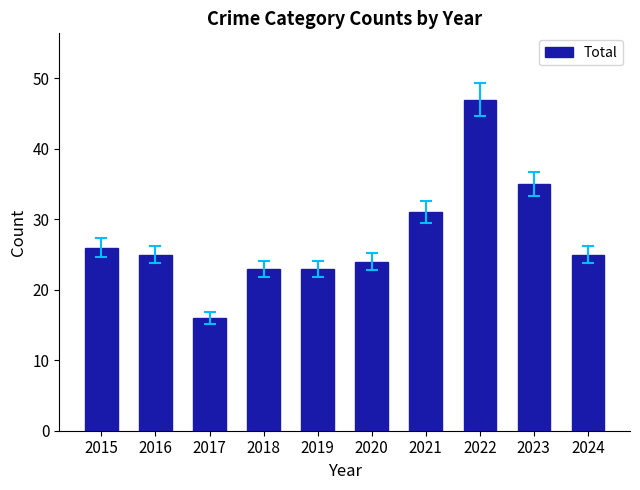

Count the number of categories in the chart.

10